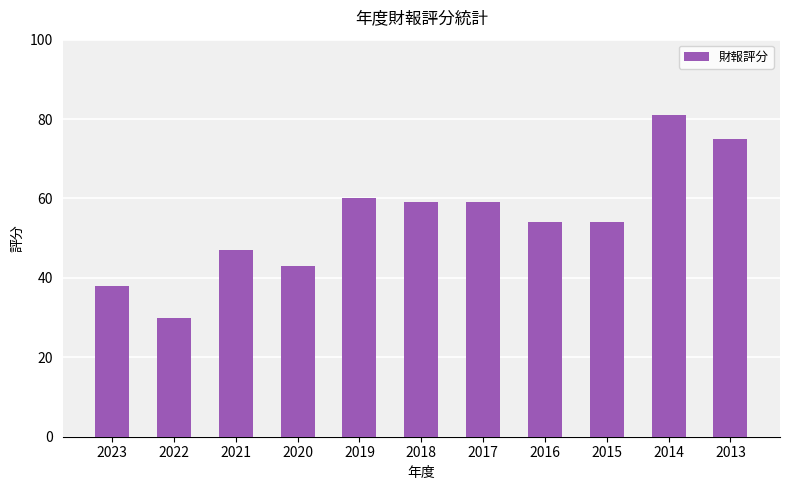

How many data points does each series have?

11